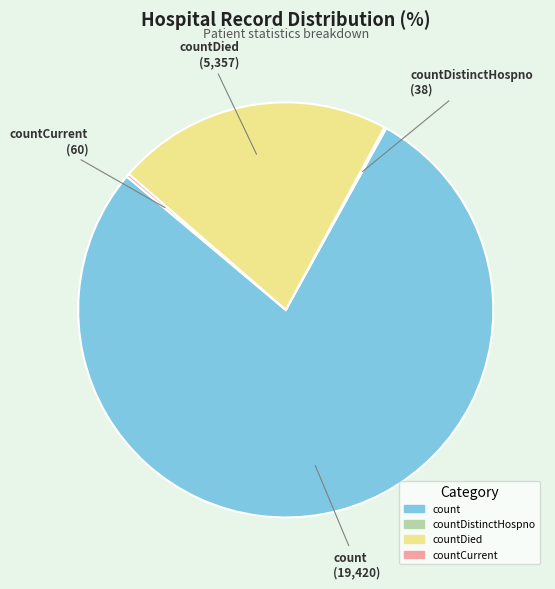

Is there a majority slice in this chart?

Yes